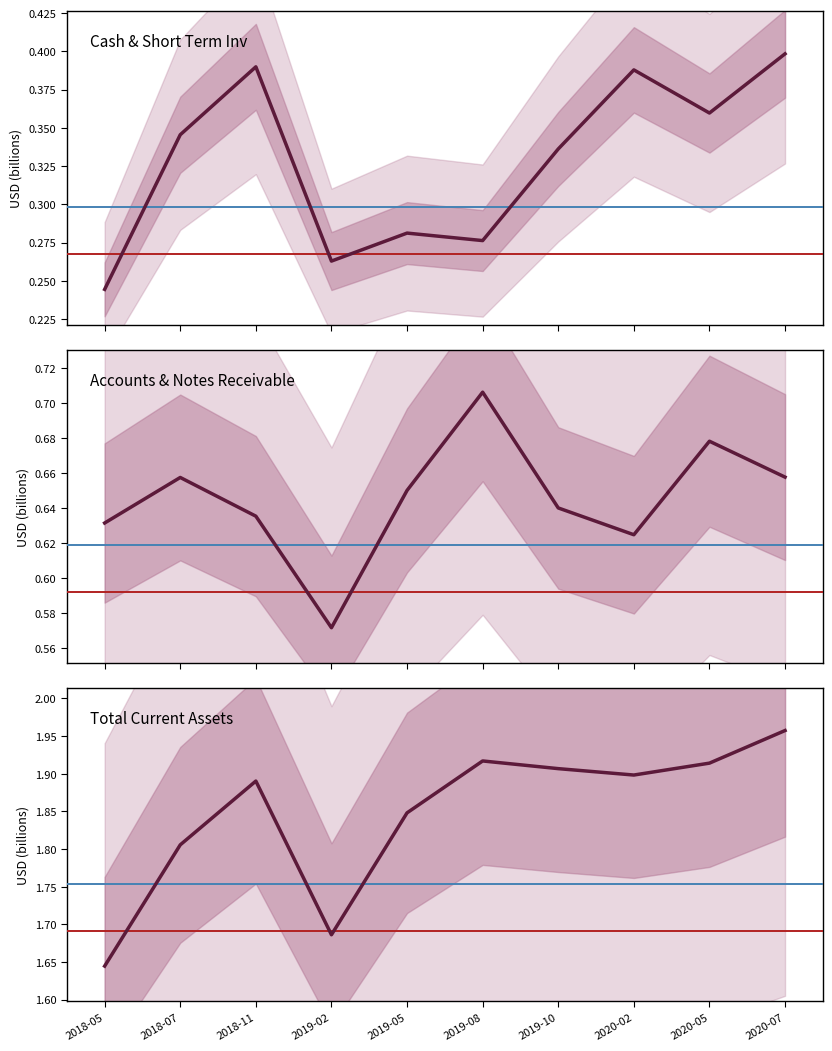

At which category does Total Current Assets reach its first local valley?

2019-02